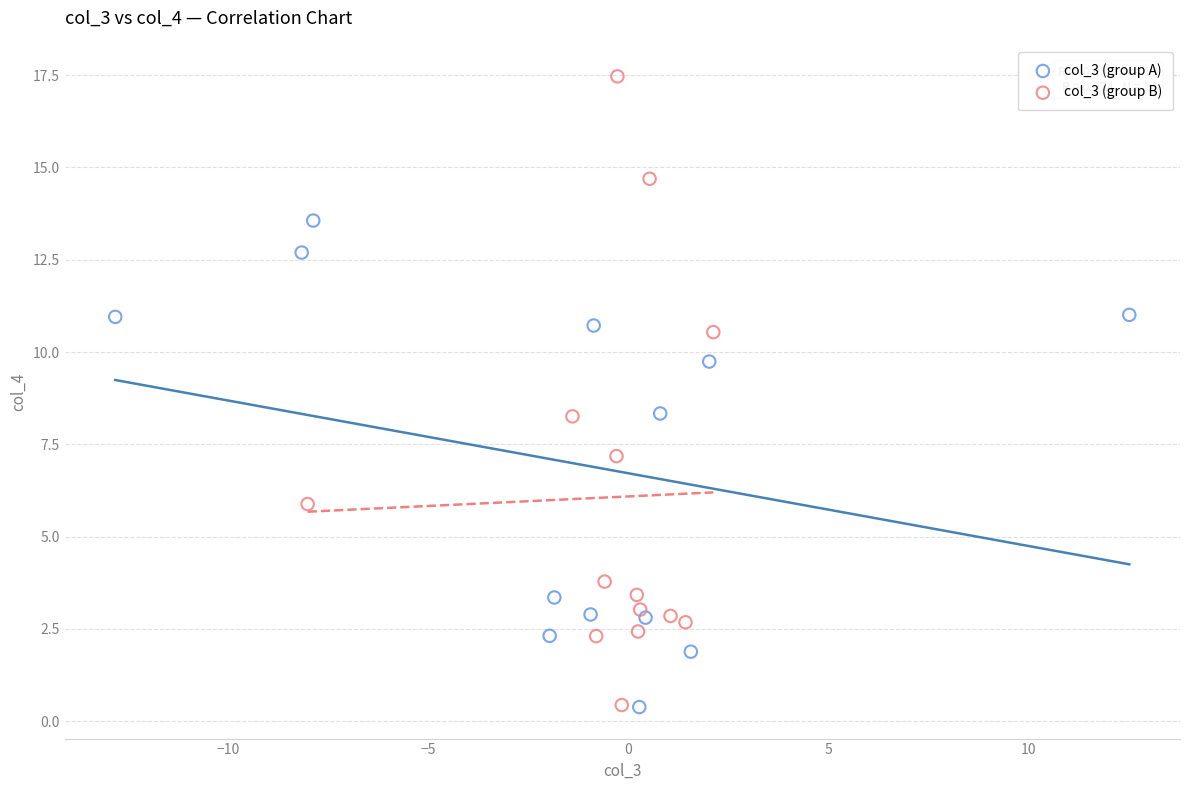

Which series has the largest Y range (max minus min)?

col_3 (group B)